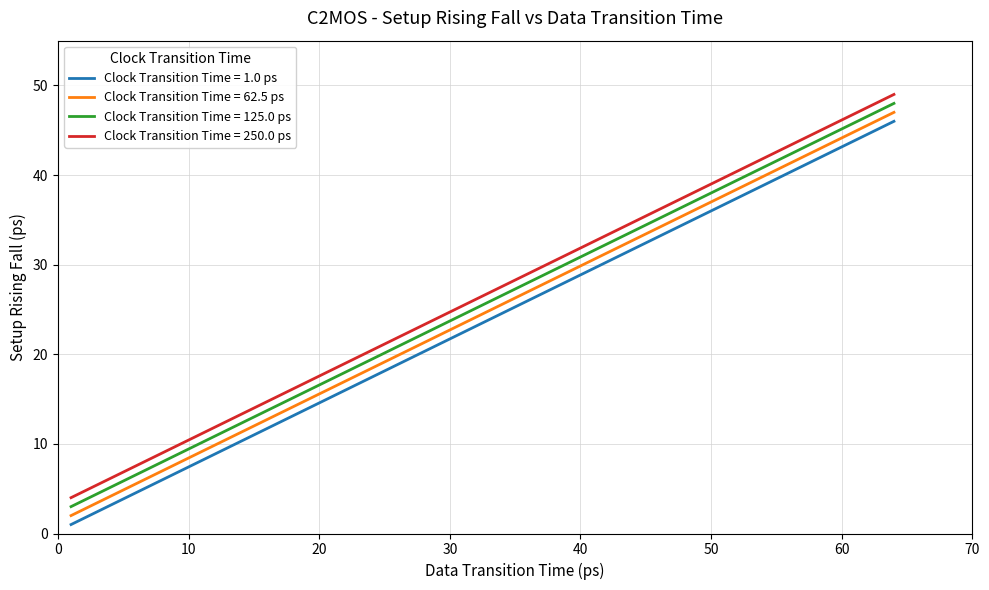

True or false: Clock Transition Time = 1.0 ps and Clock Transition Time = 250.0 ps intersect in this chart.

False